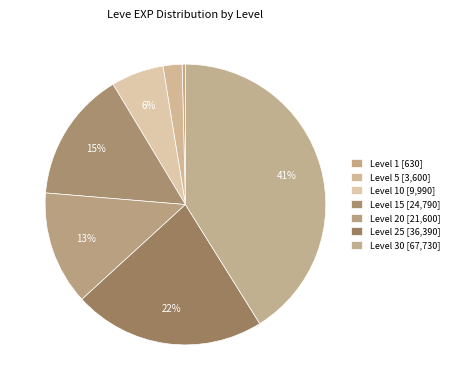

How many segments does this pie chart have?

7